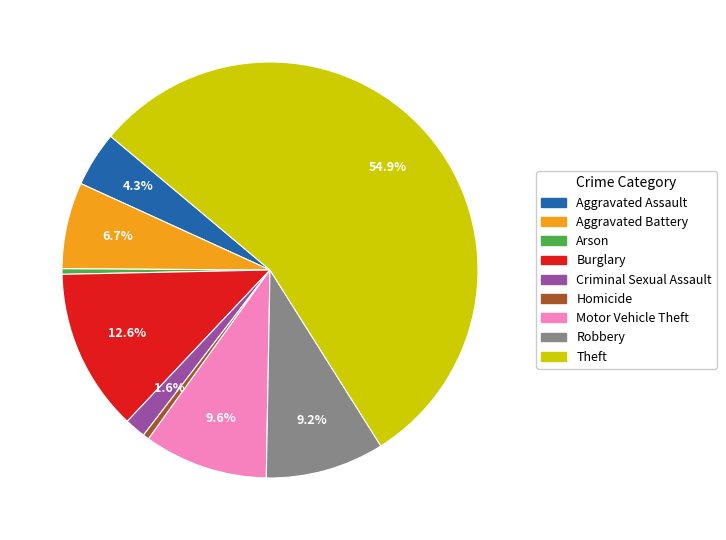

How much of the chart is everything except Motor Vehicle Theft?

90.4%